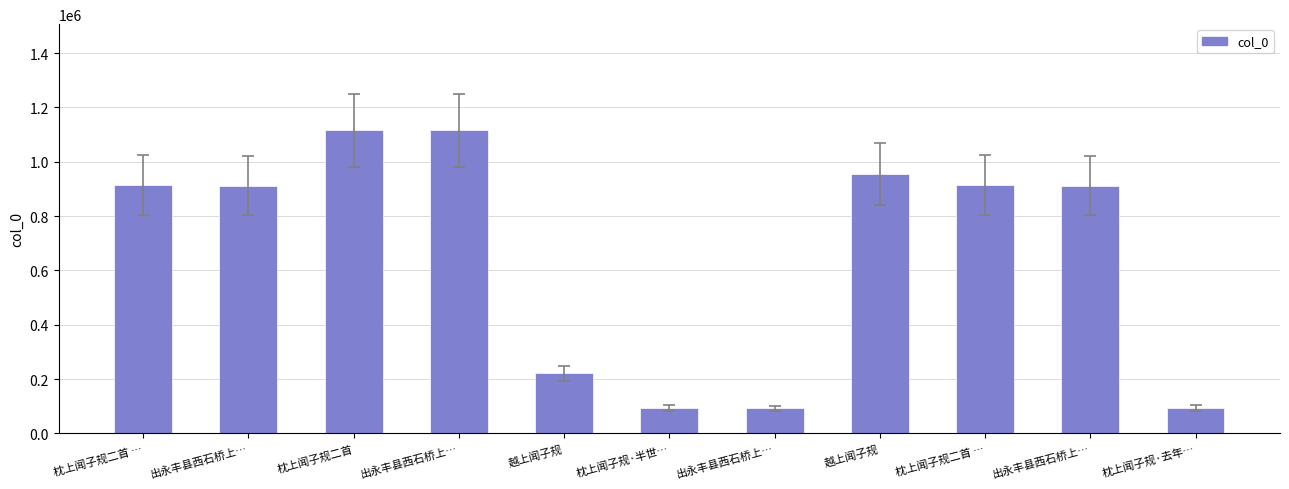

What is the change in value from 枕上闻子规二首 … to 出永丰县西石桥上…?

+200057